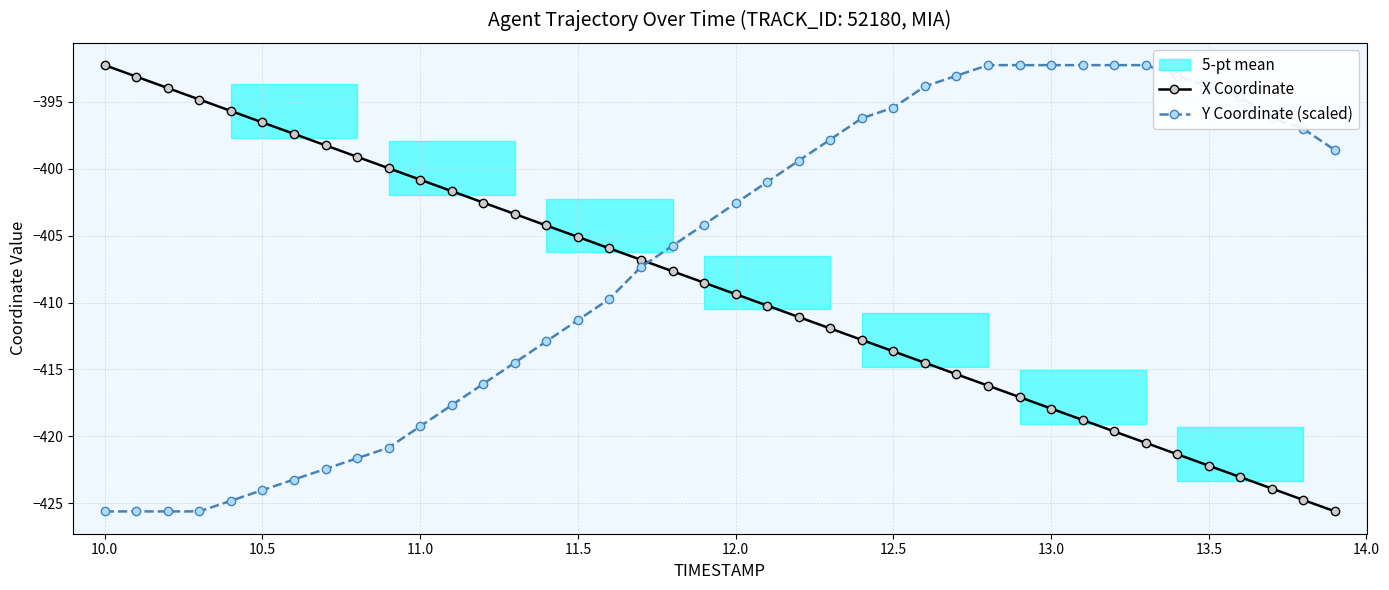

Reading left to right, extract all data points from this chart.

X Coordinate: -392.3	-393.1	-394.0	-394.8	-395.7	-396.5	-397.4	-398.2	-399.1	-400.0	-400.8	-401.7	-402.5	-403.4	-404.2	-405.1	-405.9	-406.8	-407.7	-408.5	-409.4	-410.2	-411.1	-411.9	-412.8	-413.6	-414.5	-415.4	-416.2	-417.1	-417.9	-418.8	-419.6	-420.5	-421.3	-422.2	-423.0	-423.9	-424.8	-425.6
Y Coordinate (scaled): -425.6	-425.6	-425.6	-425.6	-424.8	-424.0	-423.2	-422.4	-421.6	-420.8	-419.3	-417.7	-416.1	-414.5	-412.9	-411.3	-409.7	-407.3	-405.8	-404.2	-402.6	-401.0	-399.4	-397.8	-396.2	-395.4	-393.8	-393.0	-392.3	-392.3	-392.3	-392.3	-392.3	-392.3	-393.0	-393.8	-394.6	-396.2	-397.0	-398.6